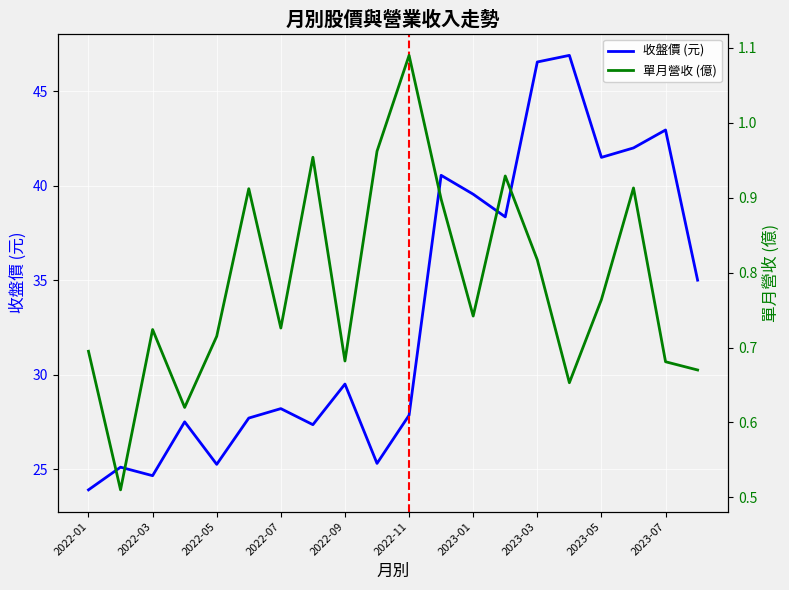

Reading left to right, extract all data points from this chart.

收盤: 23.9	25.1	24.6	27.5	25.2	27.7	28.2	27.4	29.5	25.3	27.9	40.5	39.5	38.4	46.5	46.9	41.5	42.0	43.0	35.0
單月營收(億): 0.7	0.5	0.7	0.6	0.7	0.9	0.7	1.0	0.7	1.0	1.1	0.9	0.7	0.9	0.8	0.7	0.8	0.9	0.7	0.7